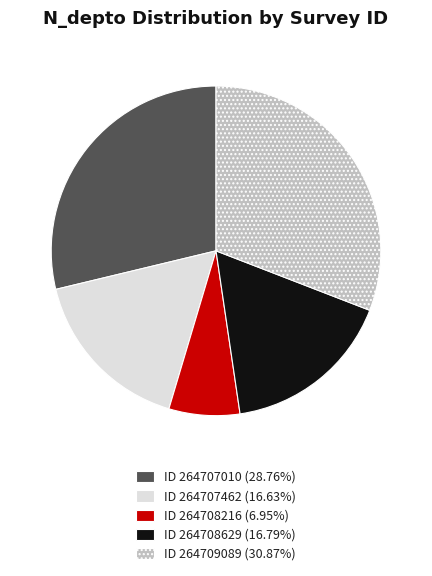

How many segments does this pie chart have?

5